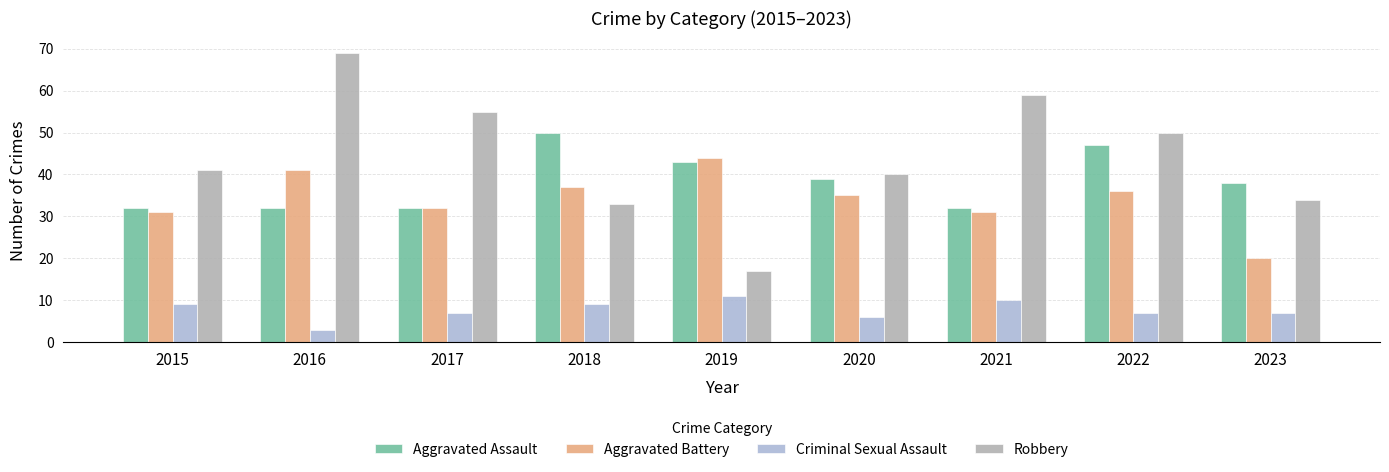

How many values in the Aggravated Battery series are below 35?

4